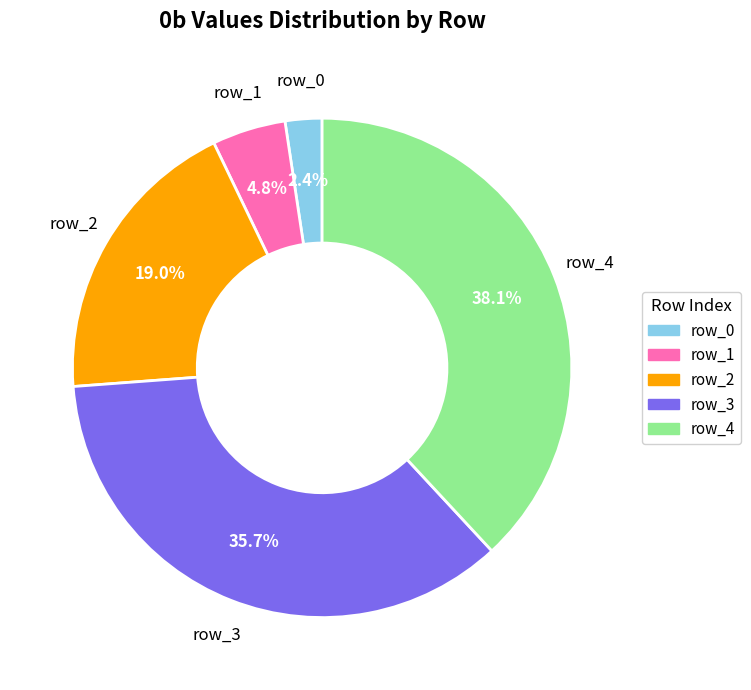

How many slices are in this pie chart?

5